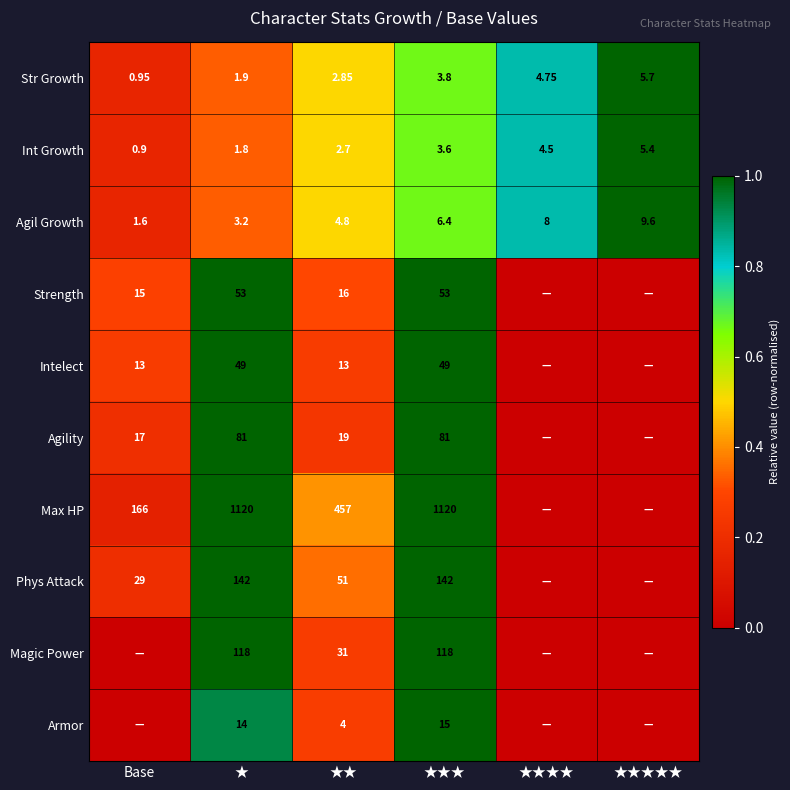

Is the value of Strength at Base greater than the value of Magic Power at ★★?

No